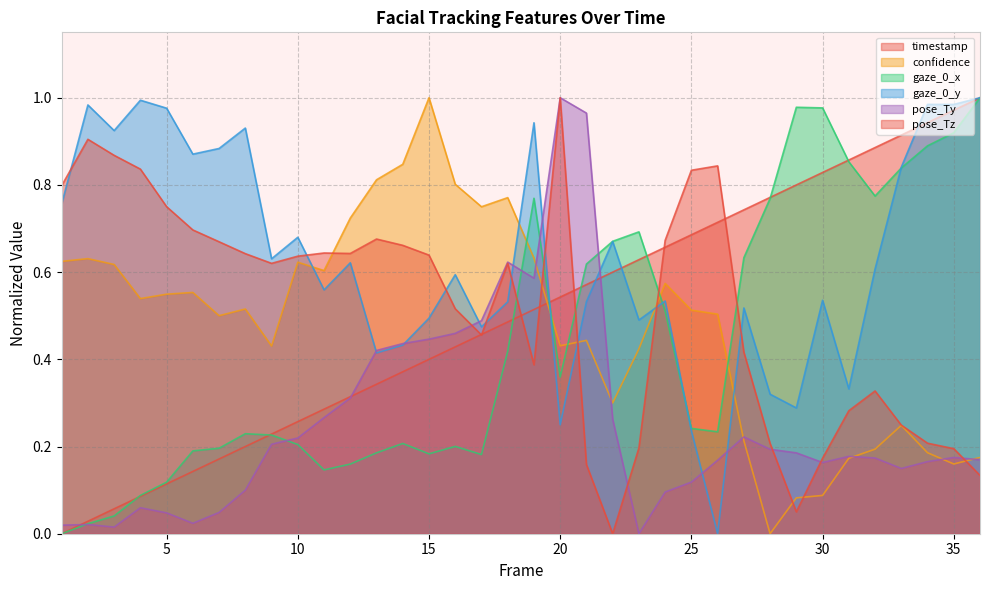

What are all the series names shown in the legend?

timestamp, confidence, gaze_0_x, gaze_0_y, pose_Ty, pose_Tz